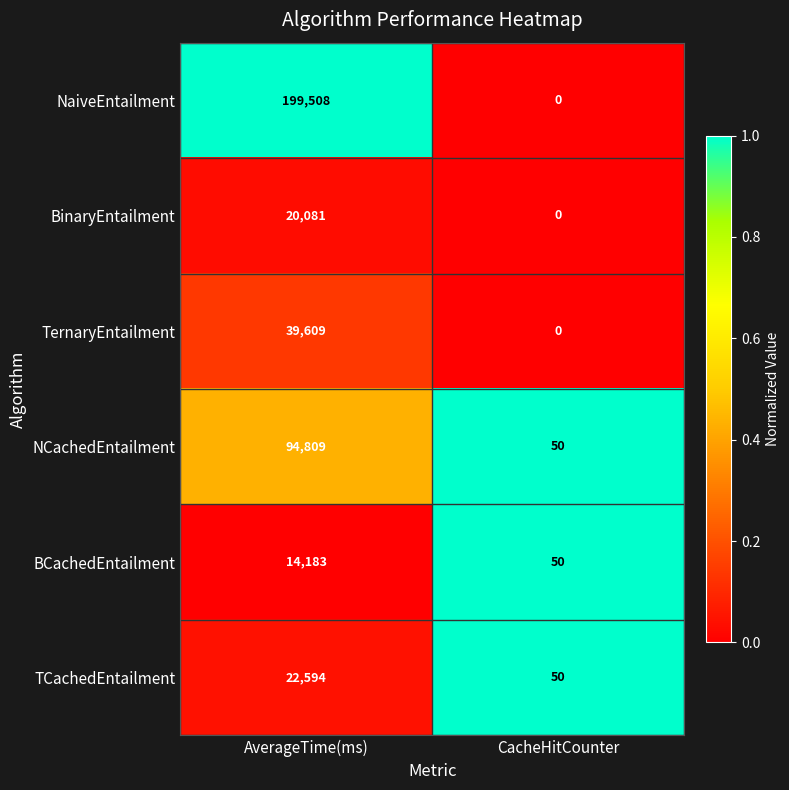

What is the spread (max minus min) of values at CacheHitCounter?

50